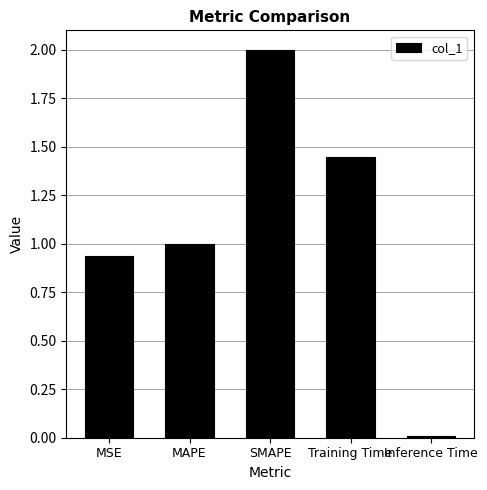

Are the bars horizontal?

No